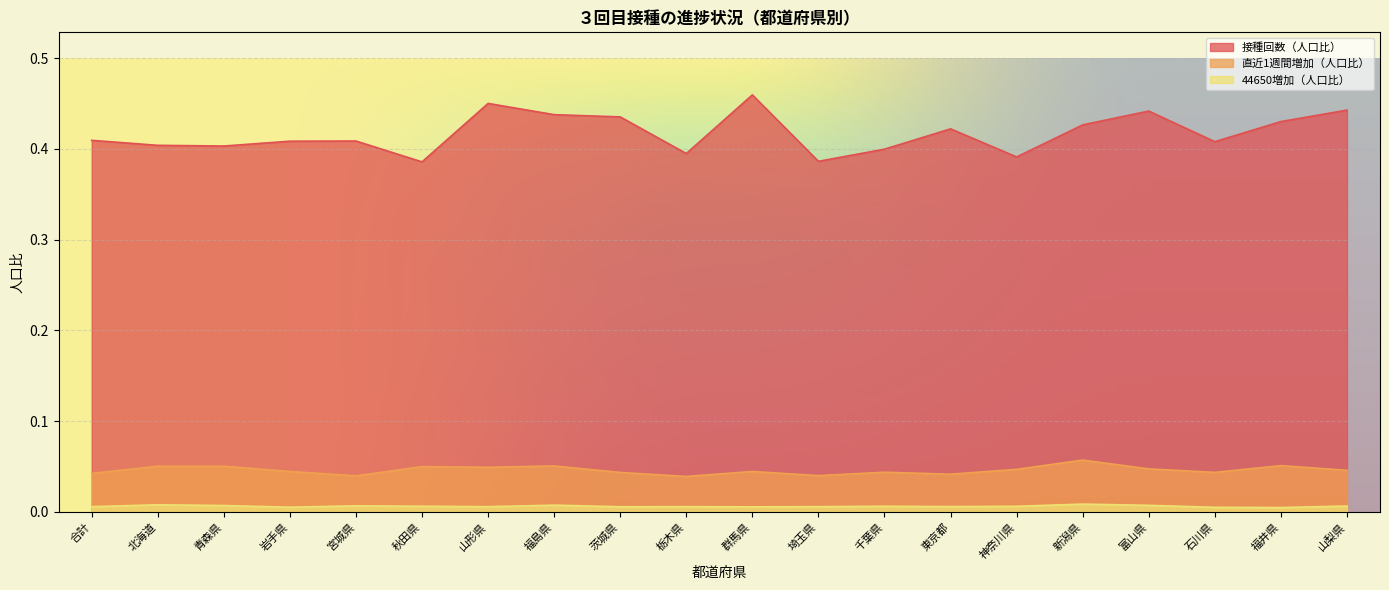

Where is the first local minimum for 接種回数（人口比）?

青森県